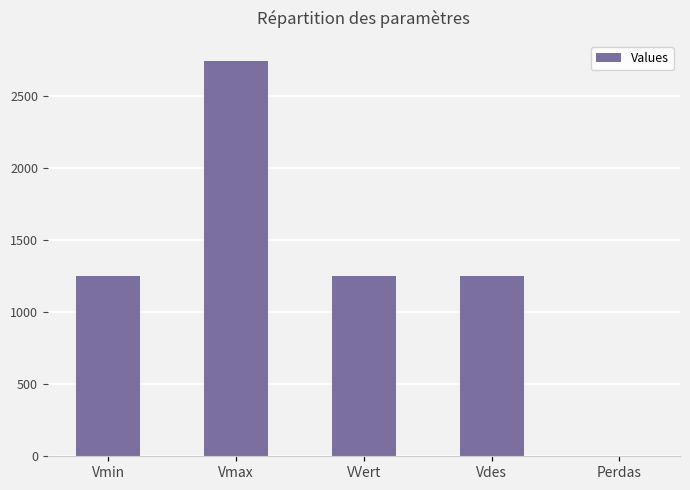

How many distinct data groups are displayed?

1